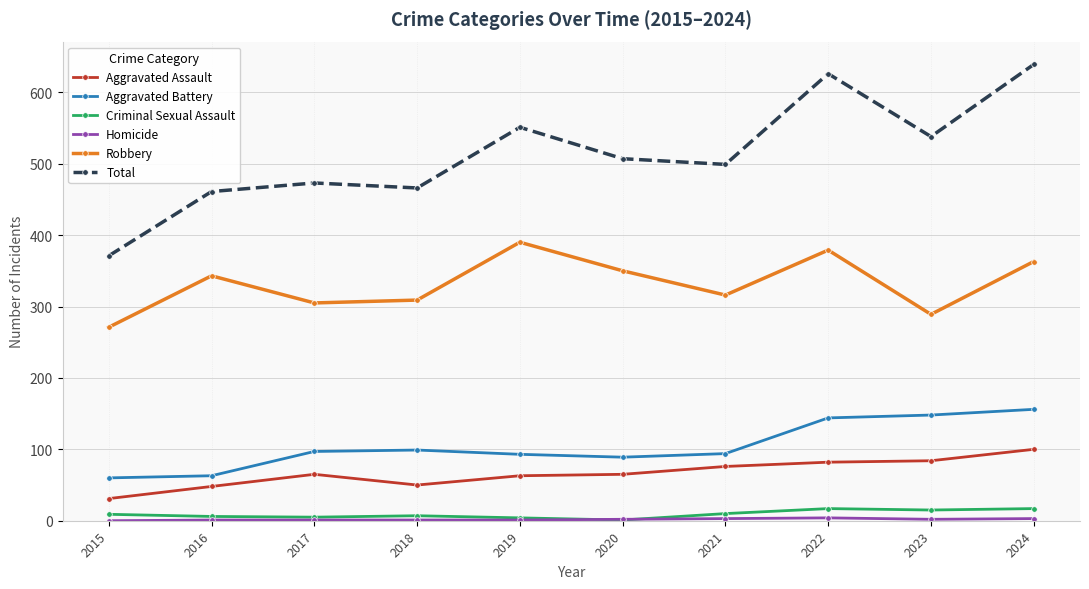

In Total, how many points are higher than both neighbors (excluding endpoints)?

3